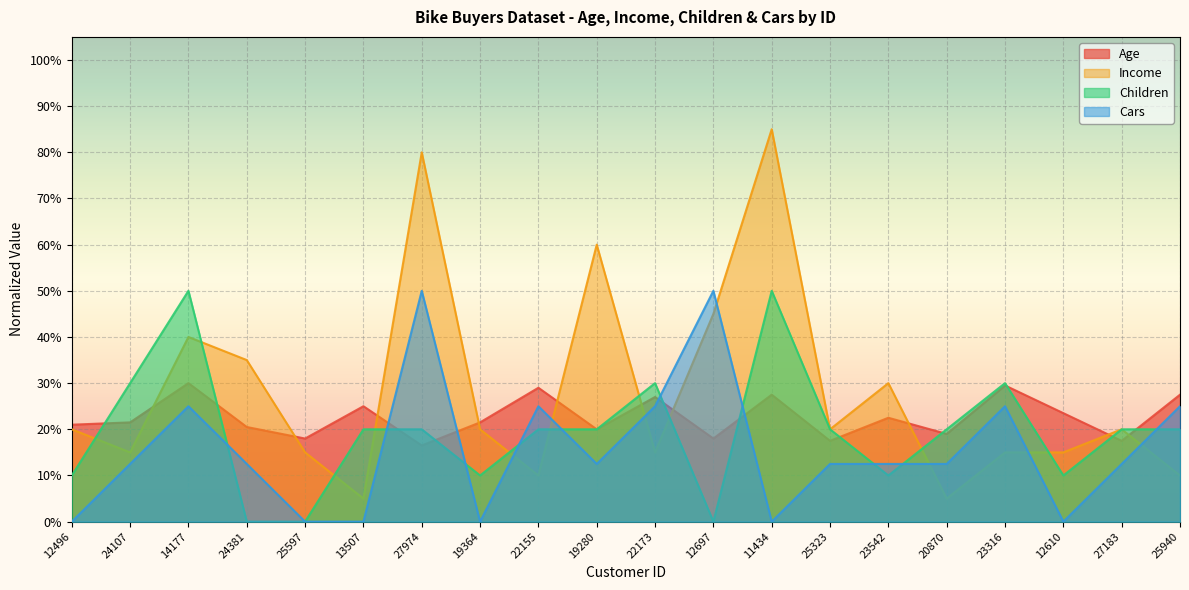

List the labels in order of Children value, smallest first.

24381, 25597, 12697, 12496, 19364, 23542, 12610, 13507, 27974, 22155, 19280, 25323, 20870, 27183, 25940, 24107, 22173, 23316, 14177, 11434